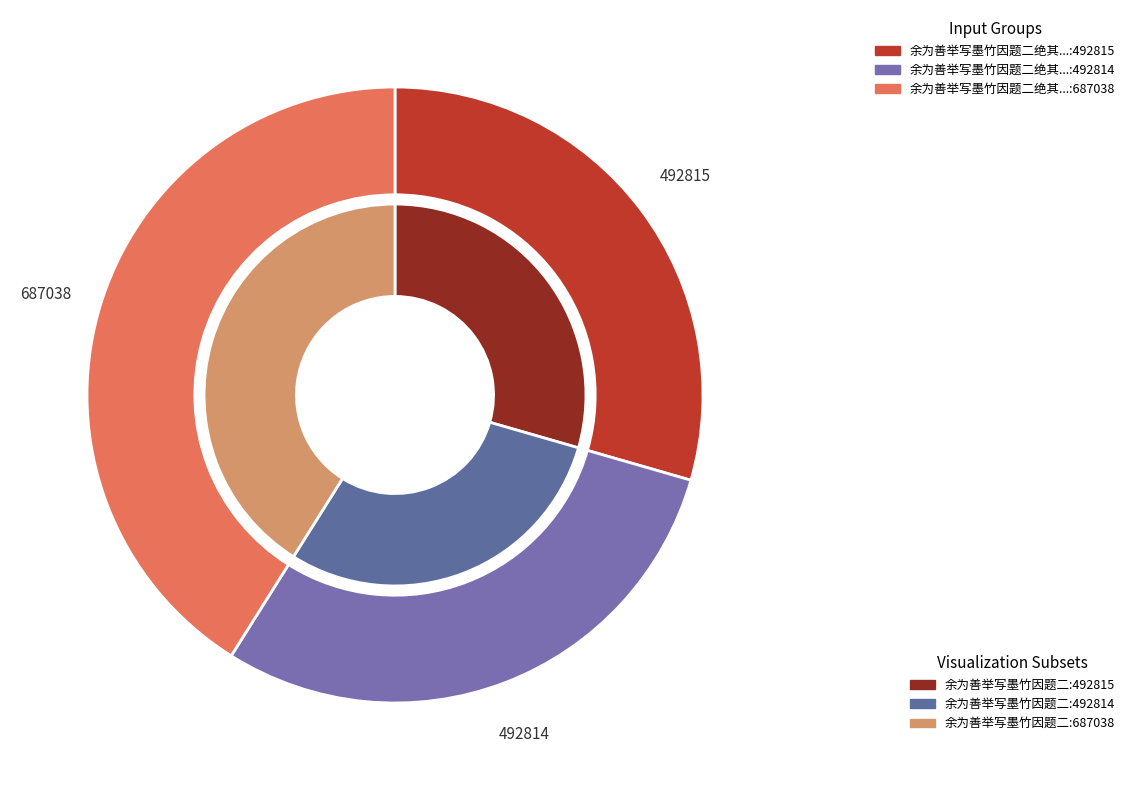

Do 余为善举写墨竹因题二绝其上 其二 and 余为善举写墨竹因题二绝其上 其一 together represent more than half of the pie?

Yes